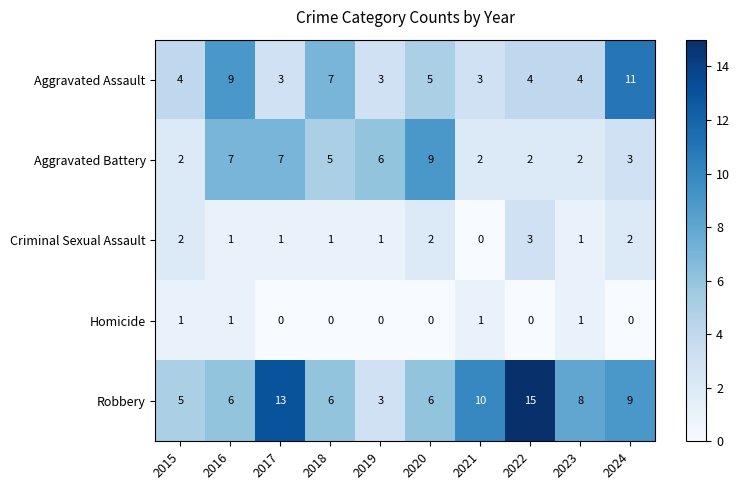

Count the Homicide values in the range 0 to 1.

10